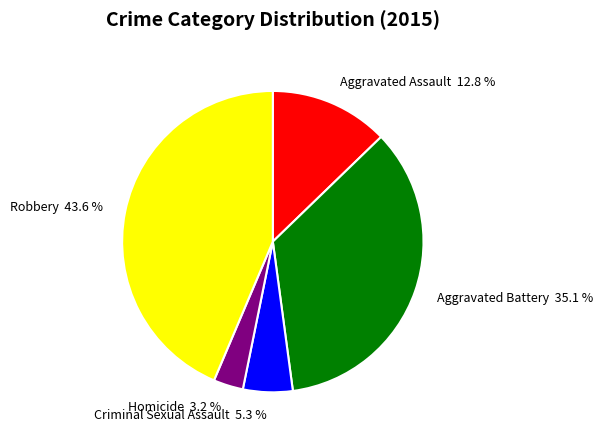

Approximately how many times larger is the value at Aggravated Assault 12.8 % compared to Robbery 43.6 %?

0.3